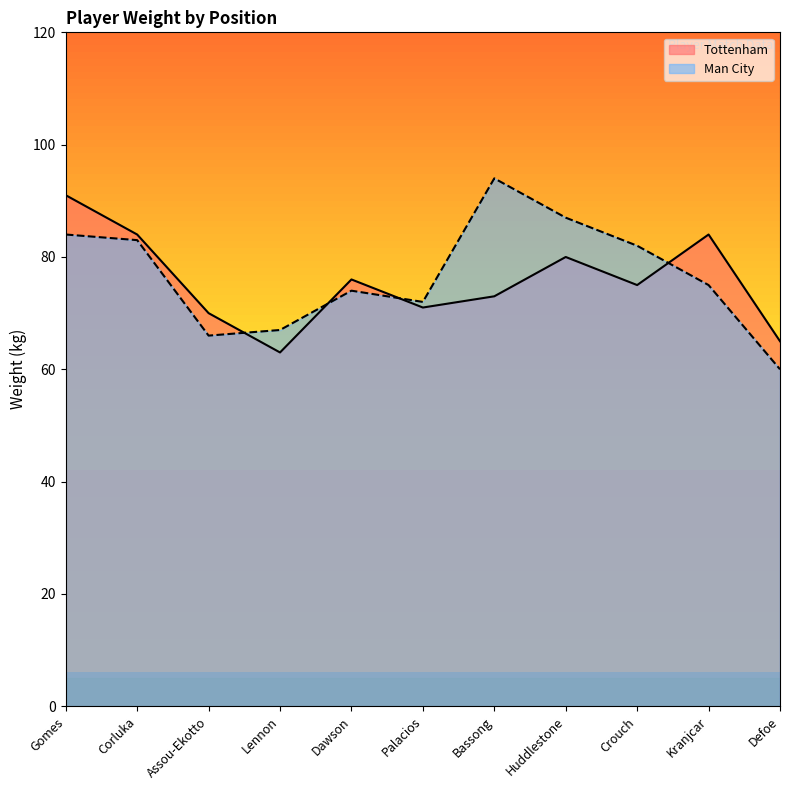

At which category does Tottenham reach its first local valley?

Lennon